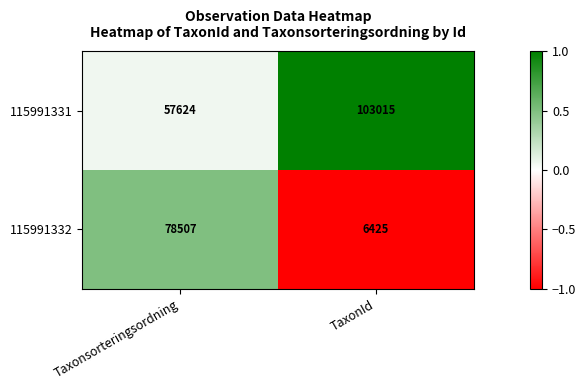

Read the 115991331 value at Taxonsorteringsordning.

57624